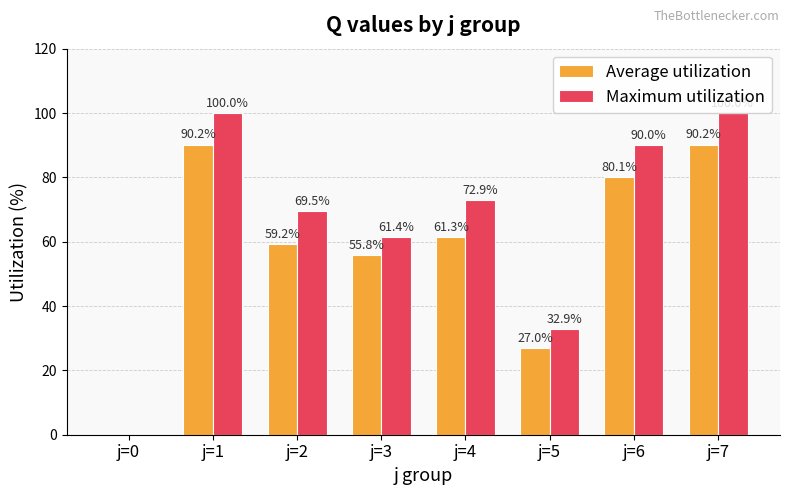

Is it true that Maximum utilization equals 0.0 at j=0?

True